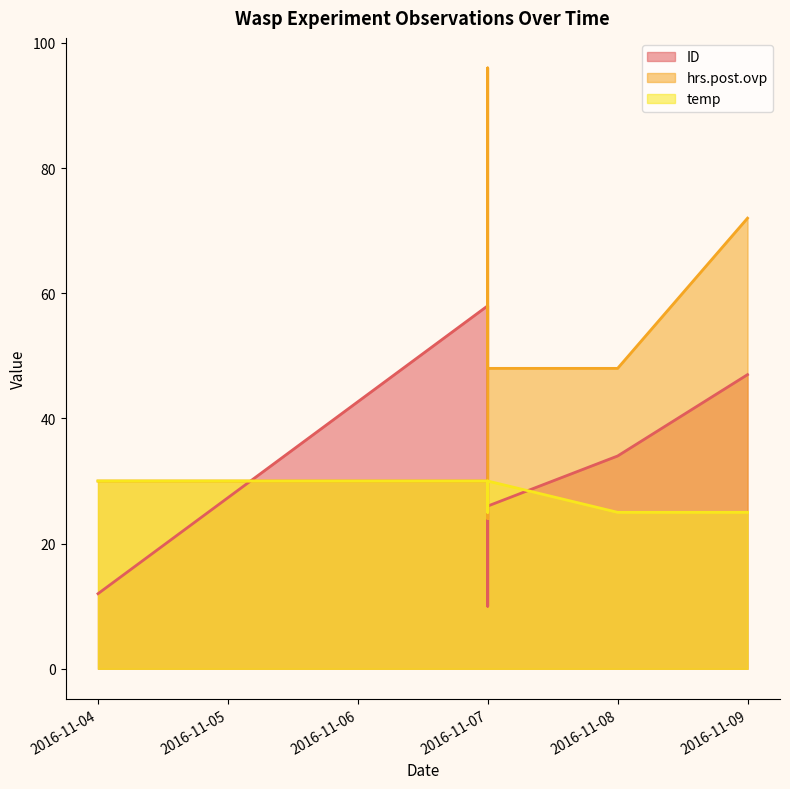

In hrs.post.ovp, how many points are lower than both neighbors (excluding endpoints)?

1